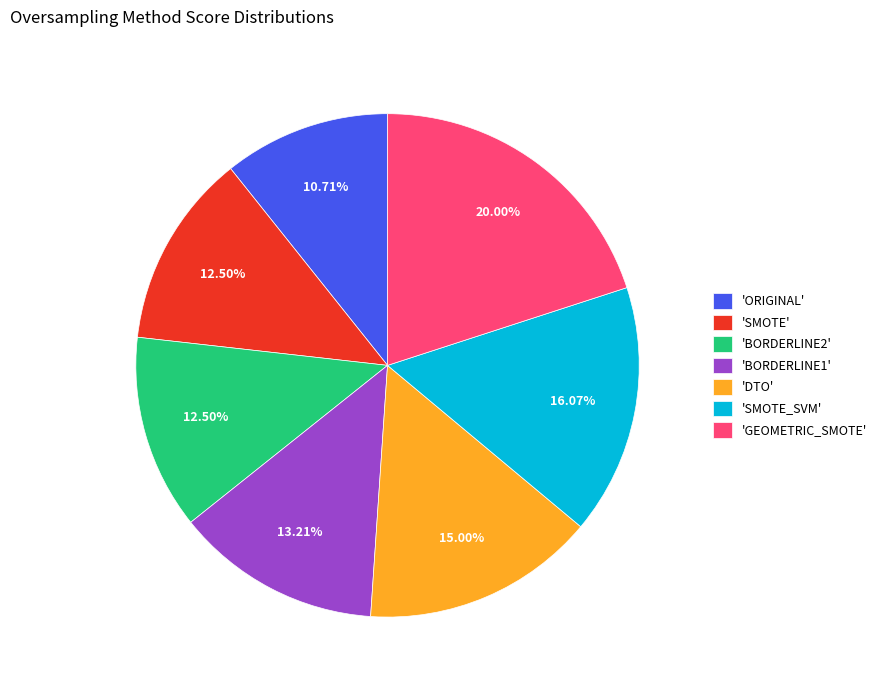

How many segments does this pie chart have?

7